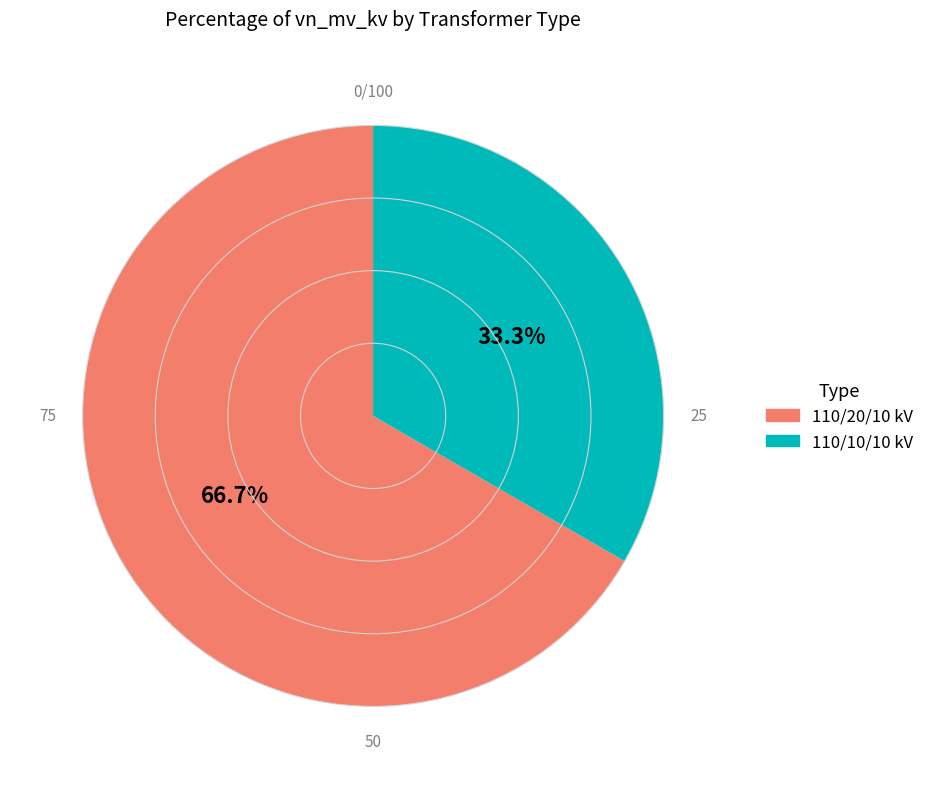

Is there any slice that represents more than half of the pie?

Yes